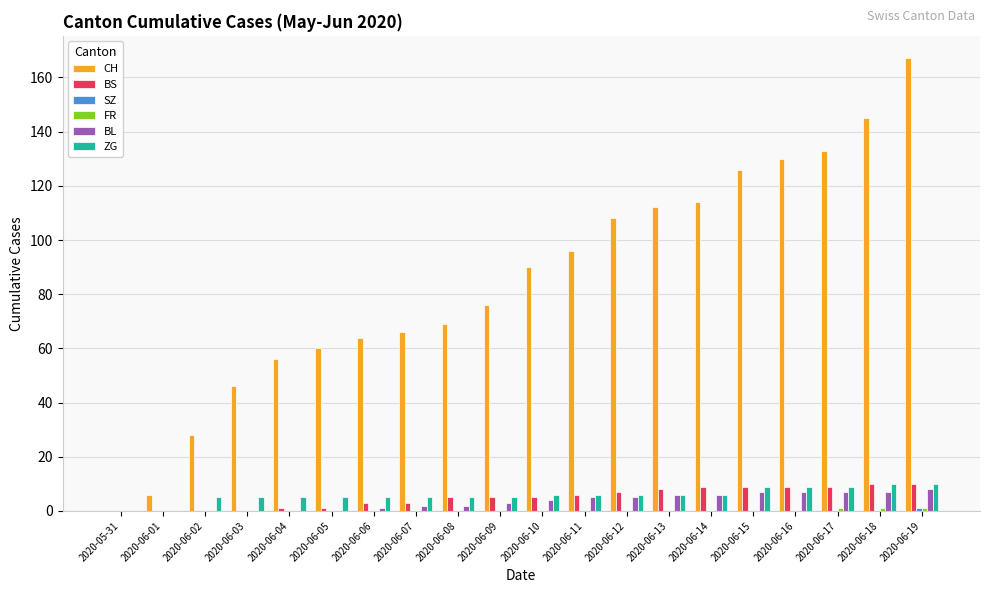

What is the highest value of the BL series?

8